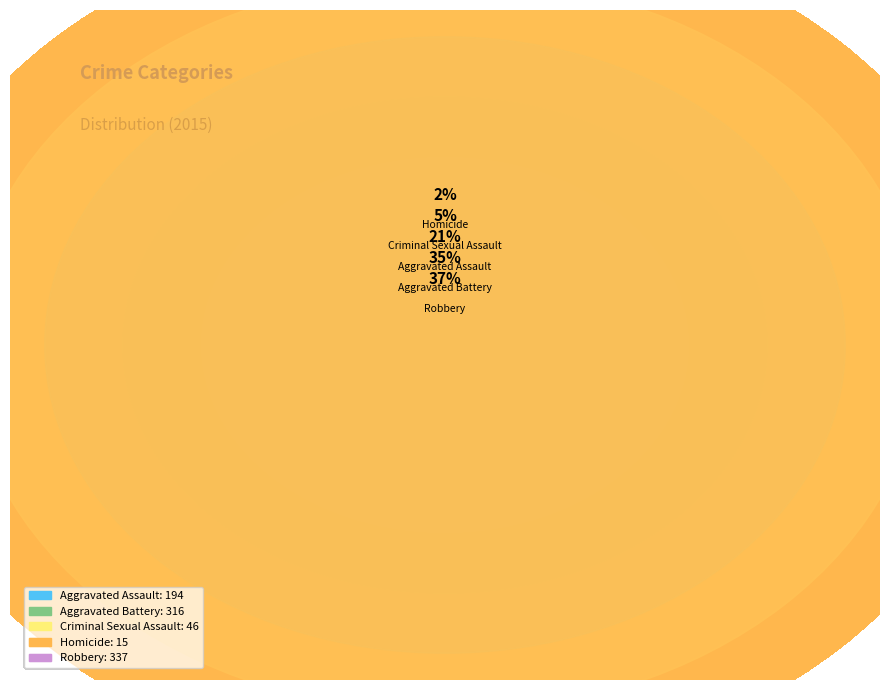

Is it true that Aggravated Assault is 7% of the pie?

False